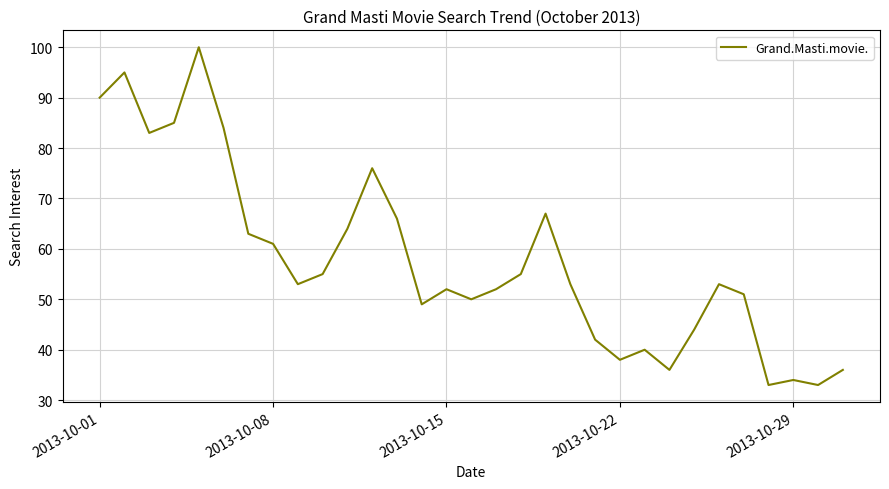

What is the maximum value shown in the chart?

100